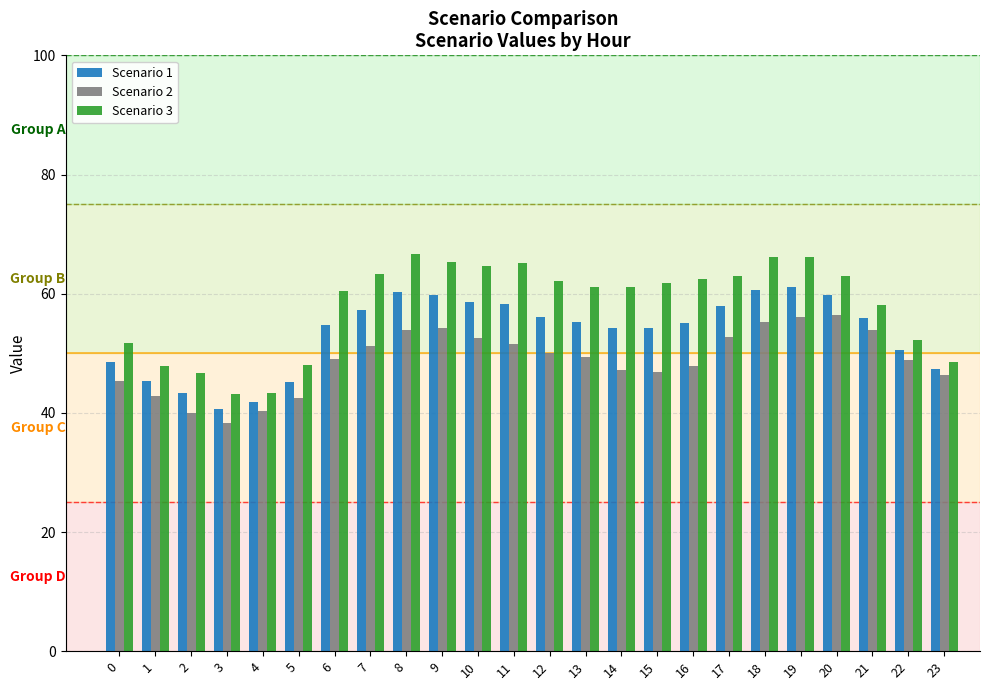

Which series has the largest range (max minus min)?

Scenario 3